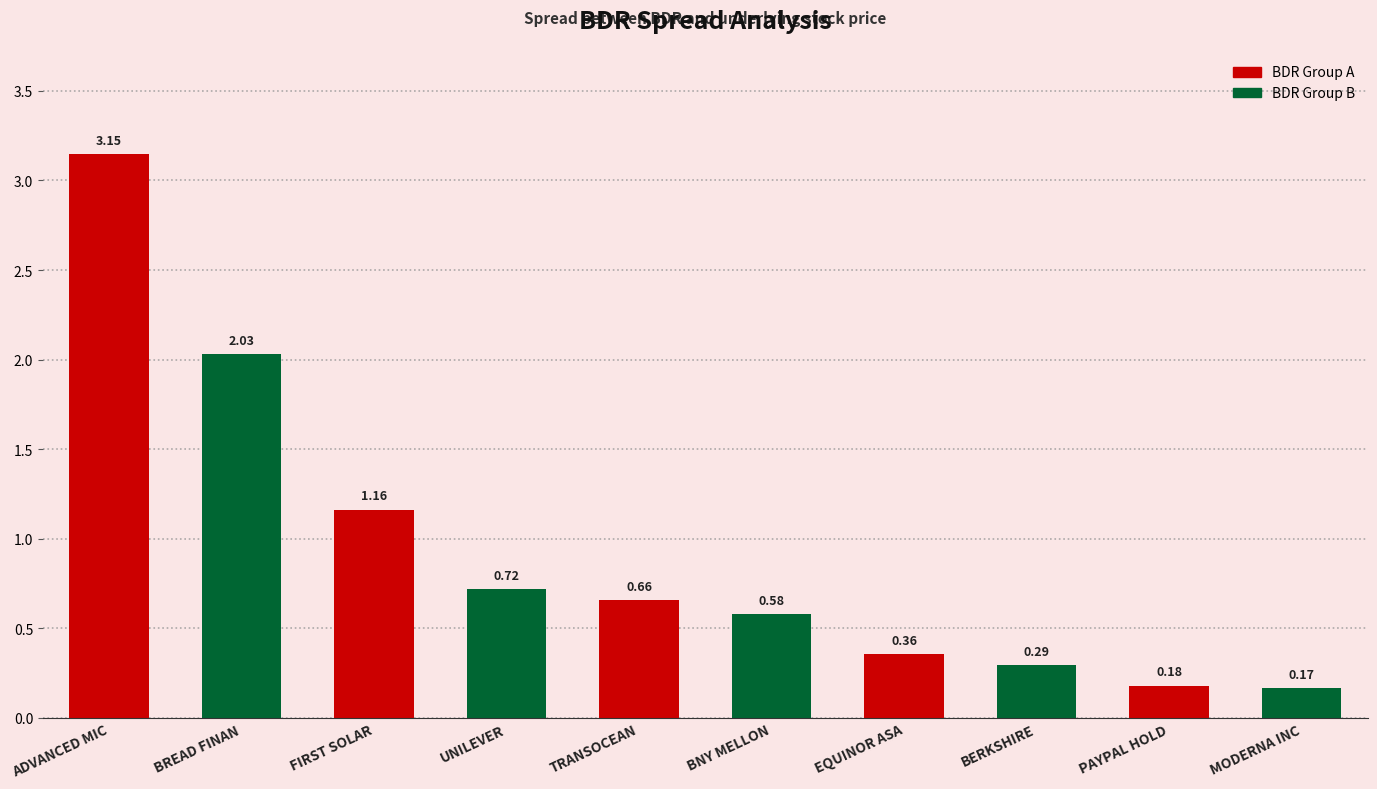

At which label is the value closest to 1?

FIRST SOLAR